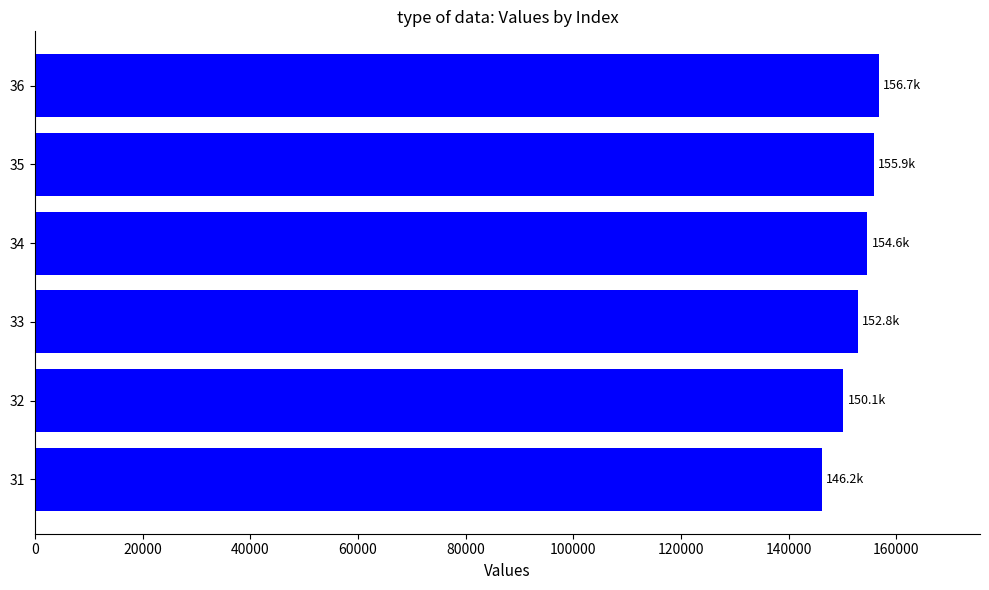

Is it true that the value at 31 is 100432.2?

False